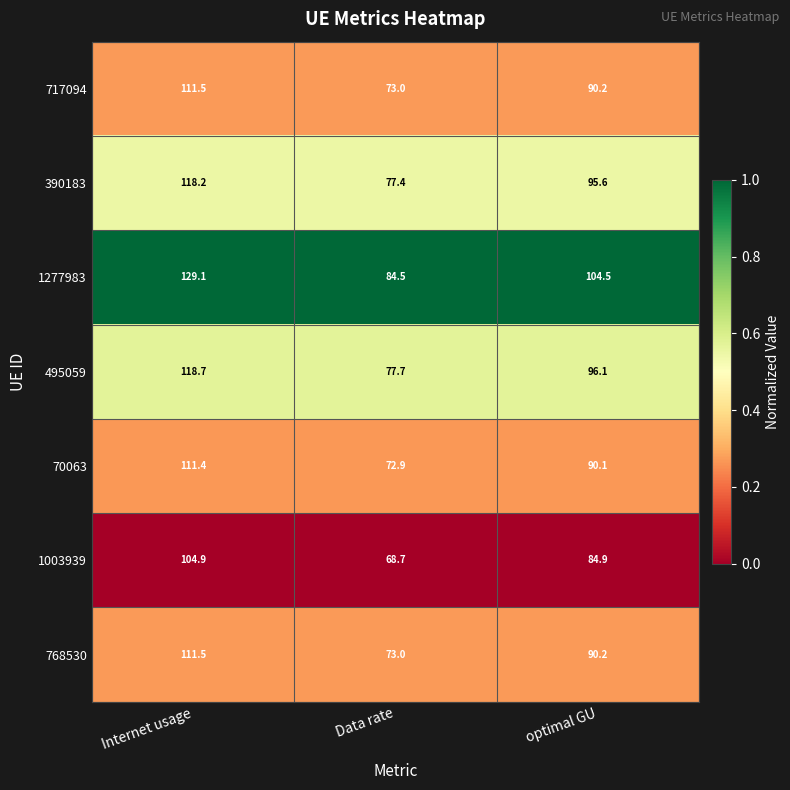

How many distinct data groups are displayed?

7